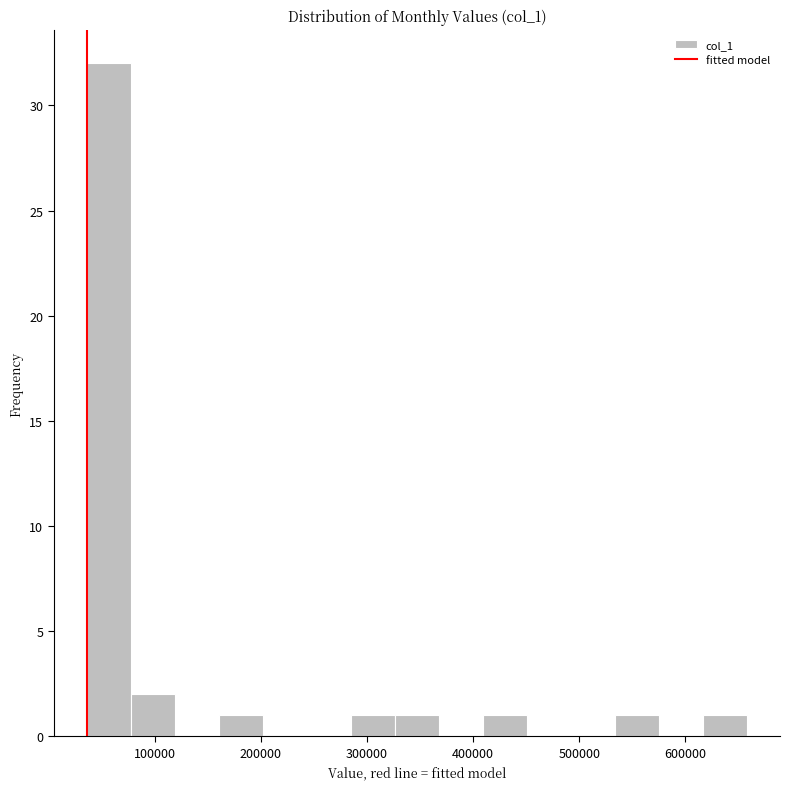

Over which range of the x-axis is the bar tallest?

40000 to 80000